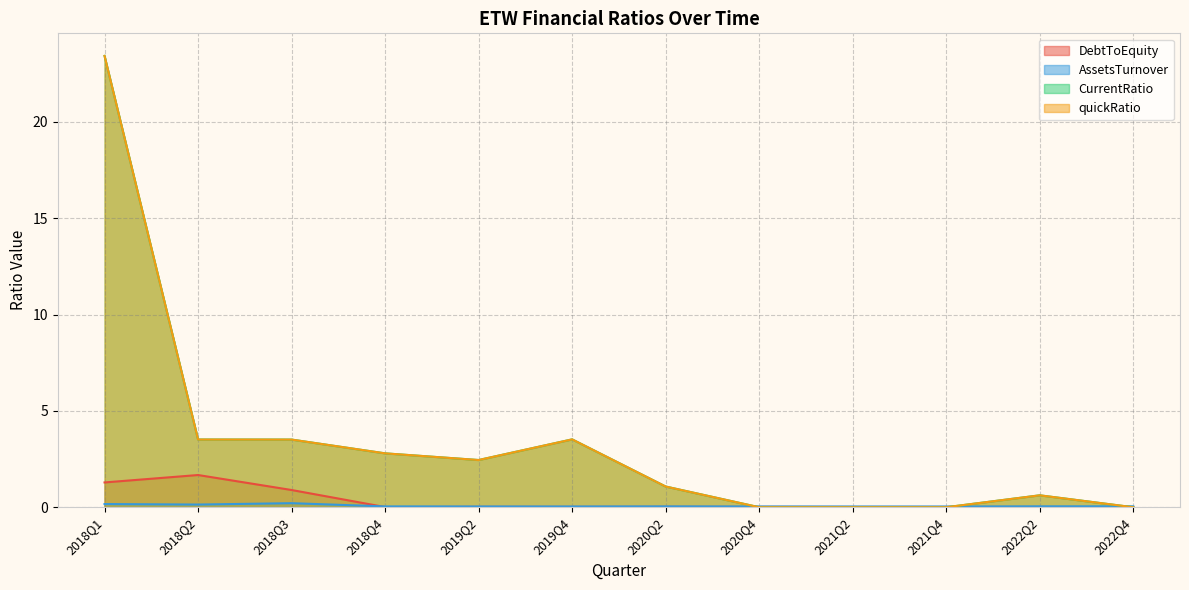

In DebtToEquity, how many points are lower than both neighbors (excluding endpoints)?

3